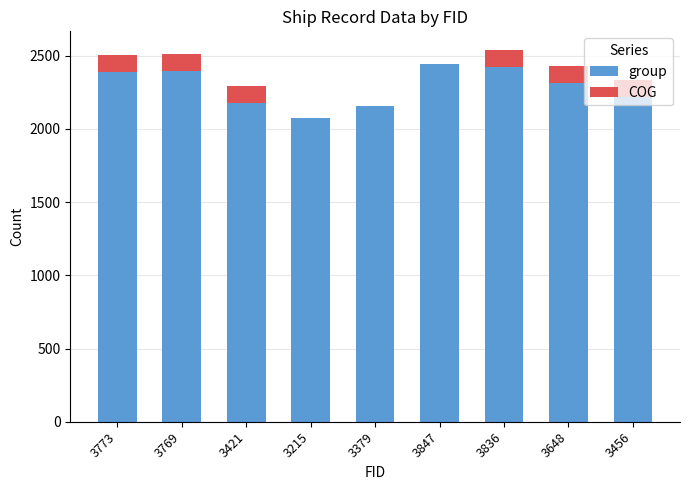

True or false: group has a value of 2218 at 3456.

True